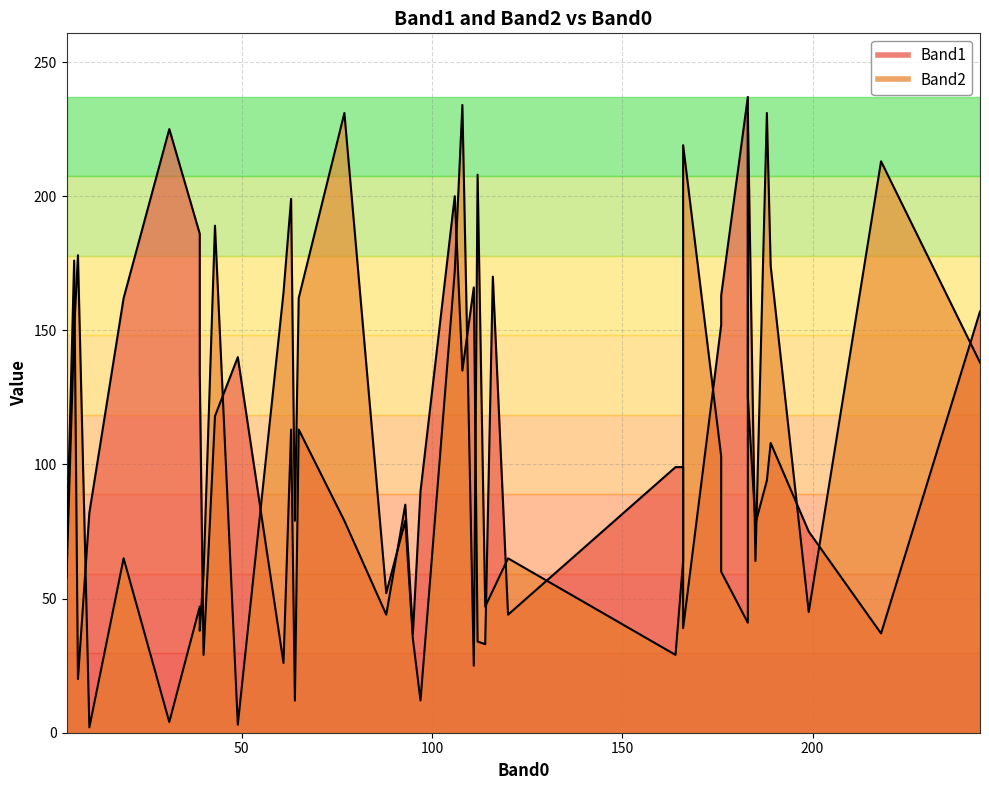

True or false: Band2 and Band1 intersect in this chart.

True